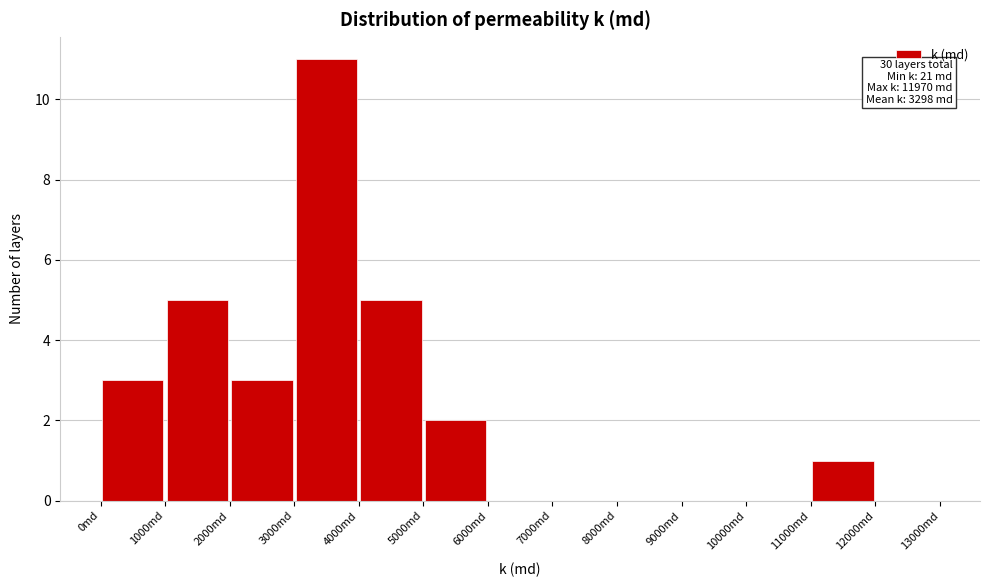

Over which range of the x-axis is the bar tallest?

3000 to 4000